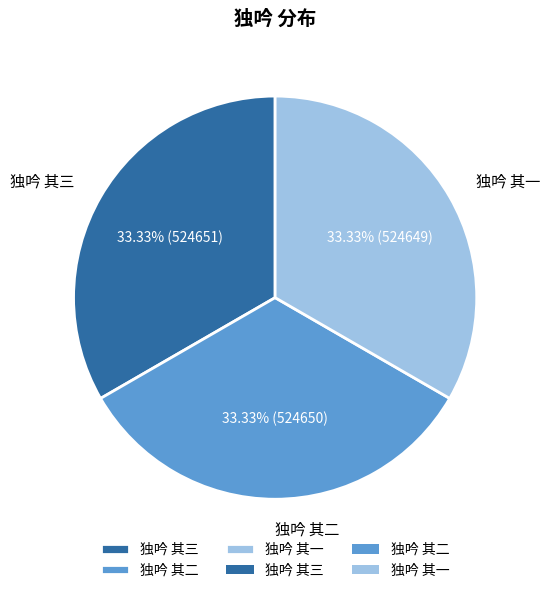

What is the ratio of the value at 独吟 其三 to the value at 独吟 其一?

1.0